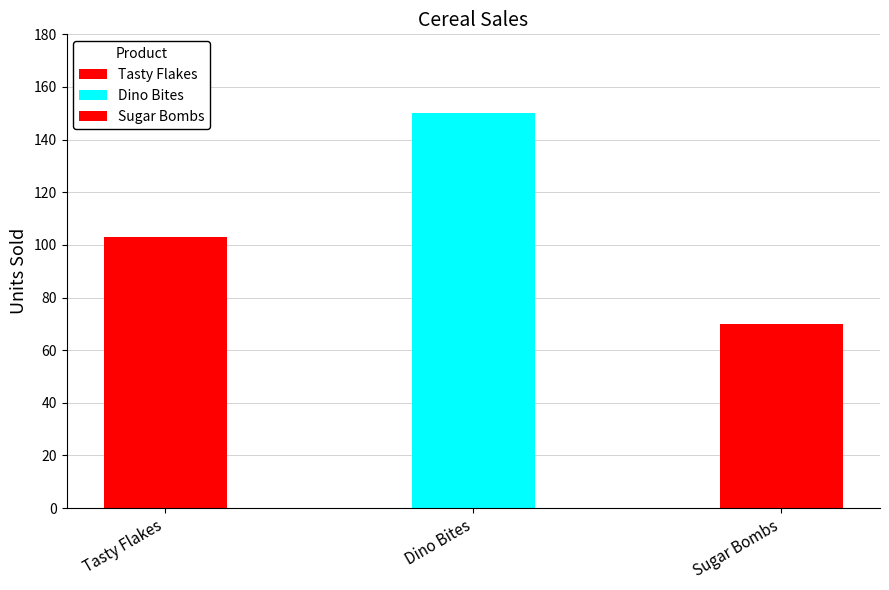

Are the bars horizontal?

No